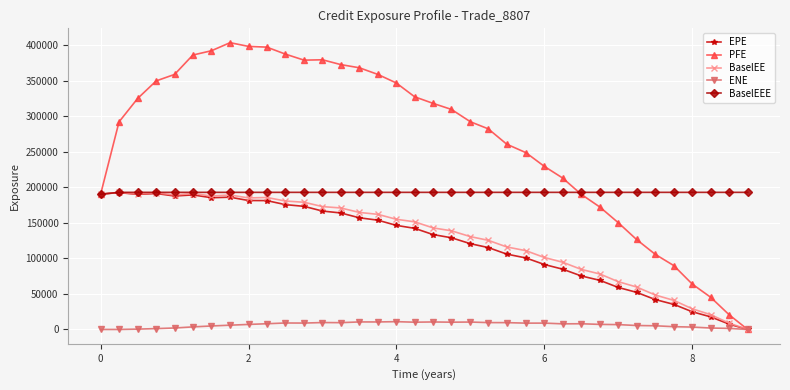

What is the value of the PFE point at the 9th from the left?

398352.0